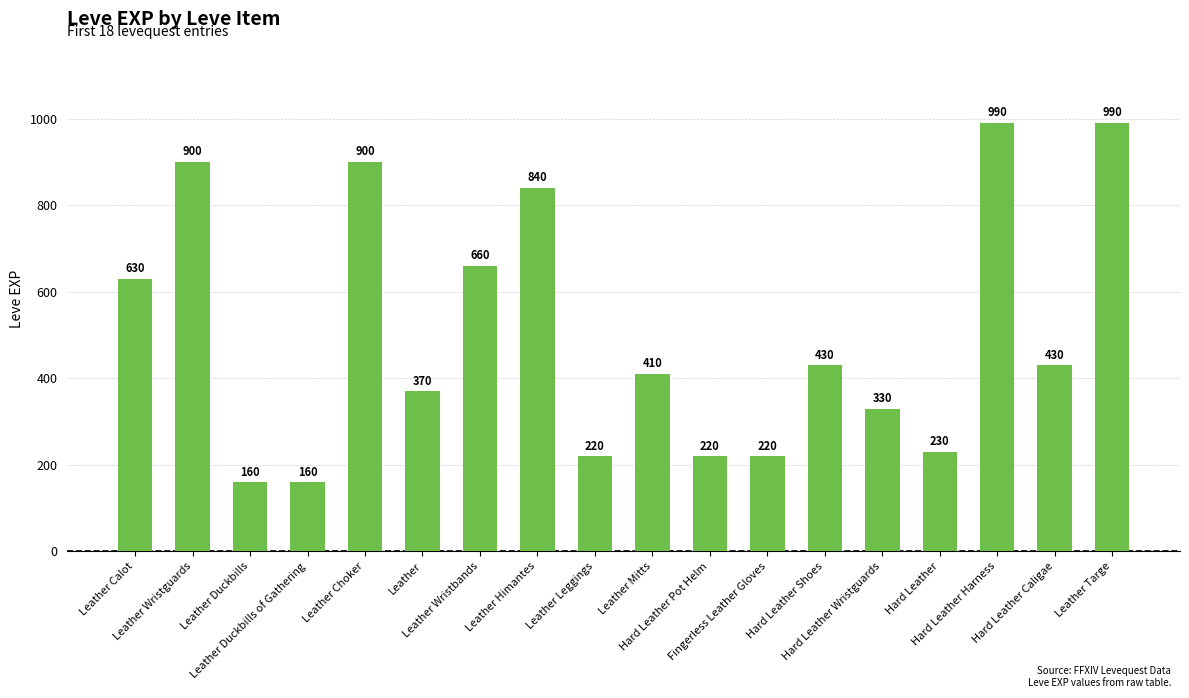

What is the value of the 15th bar from the left?

230